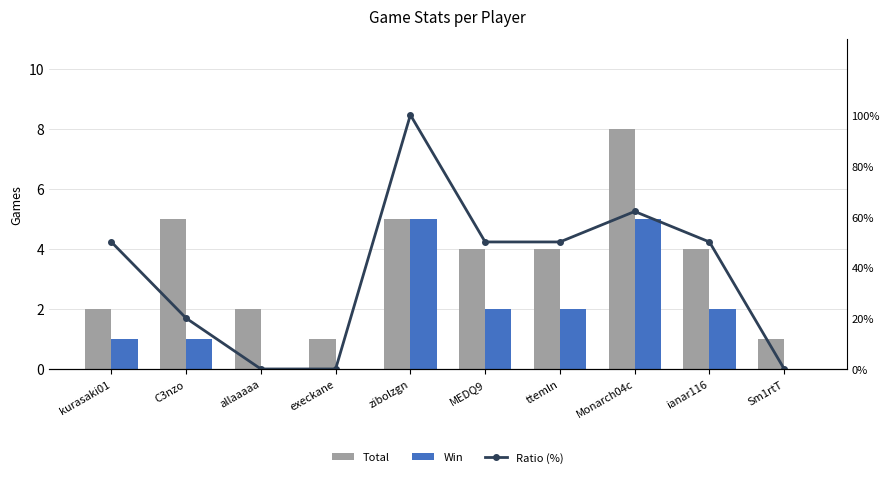

At which category is the sum across all series the highest?

zibolzgn